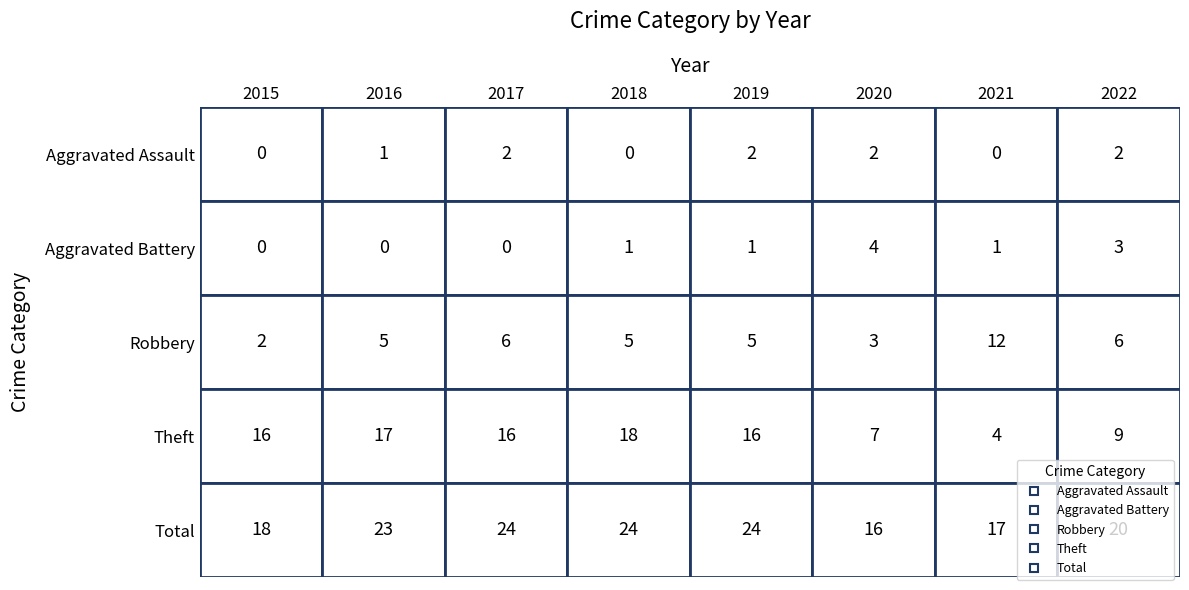

Which label corresponds to the smallest value in the chart?

2015